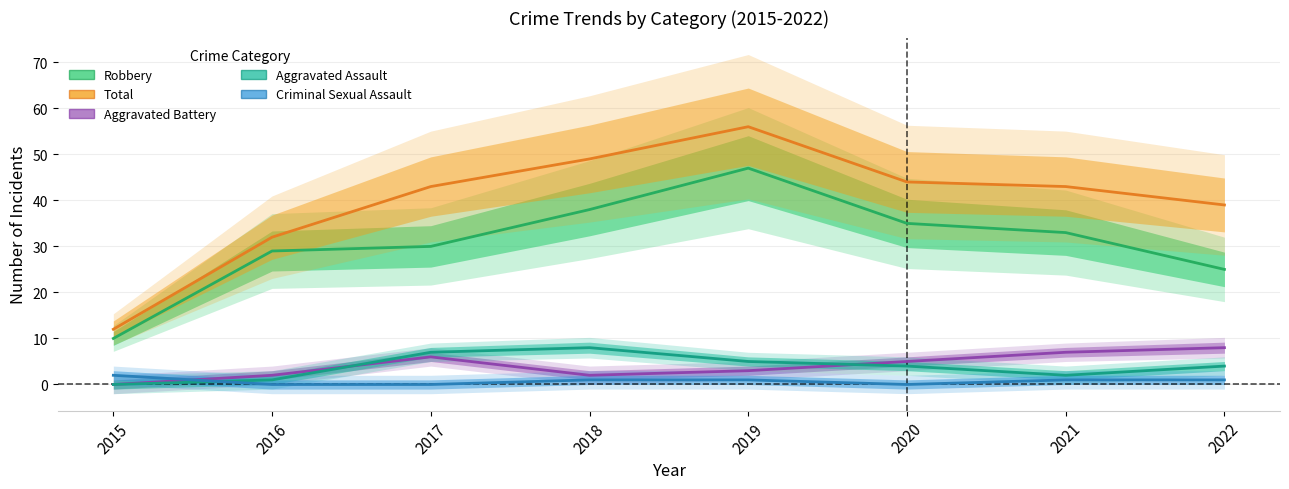

In Aggravated Battery, how many points are higher than both neighbors (excluding endpoints)?

1